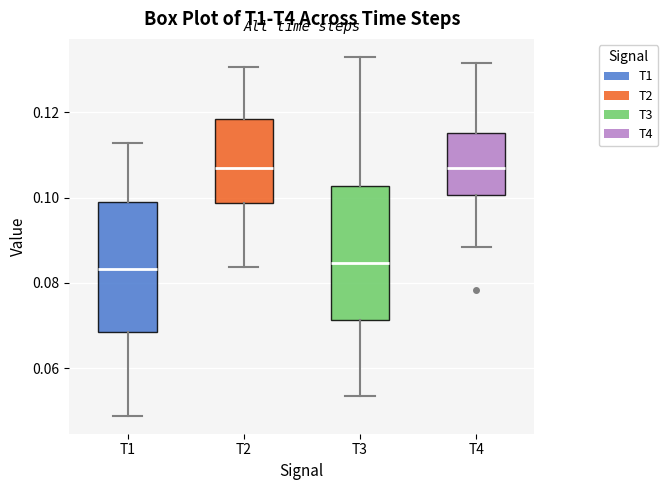

Where is the upper edge of the box for T1 on the y-axis? The values are not printed on the chart, so give them approximately, as read against the axis.

0.100